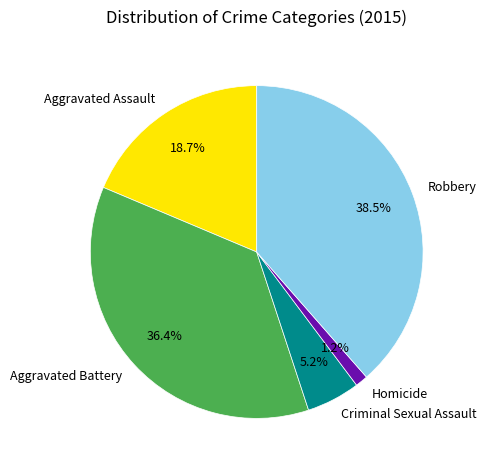

To the nearest percent, what is the combined percentage of Aggravated Battery and Aggravated Assault?

55%